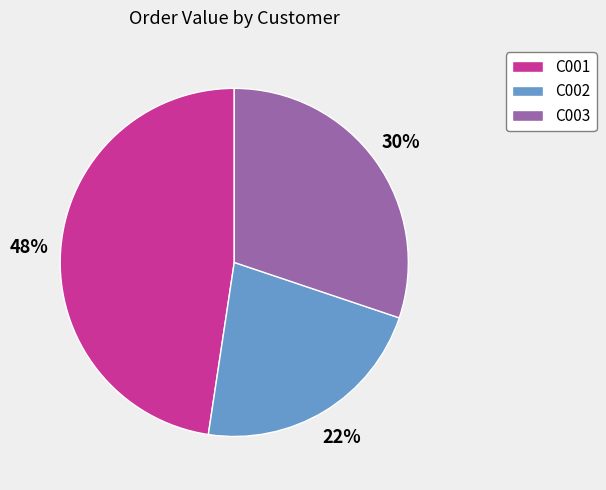

Approximately how many times larger is the value at C003 compared to C002?

1.4